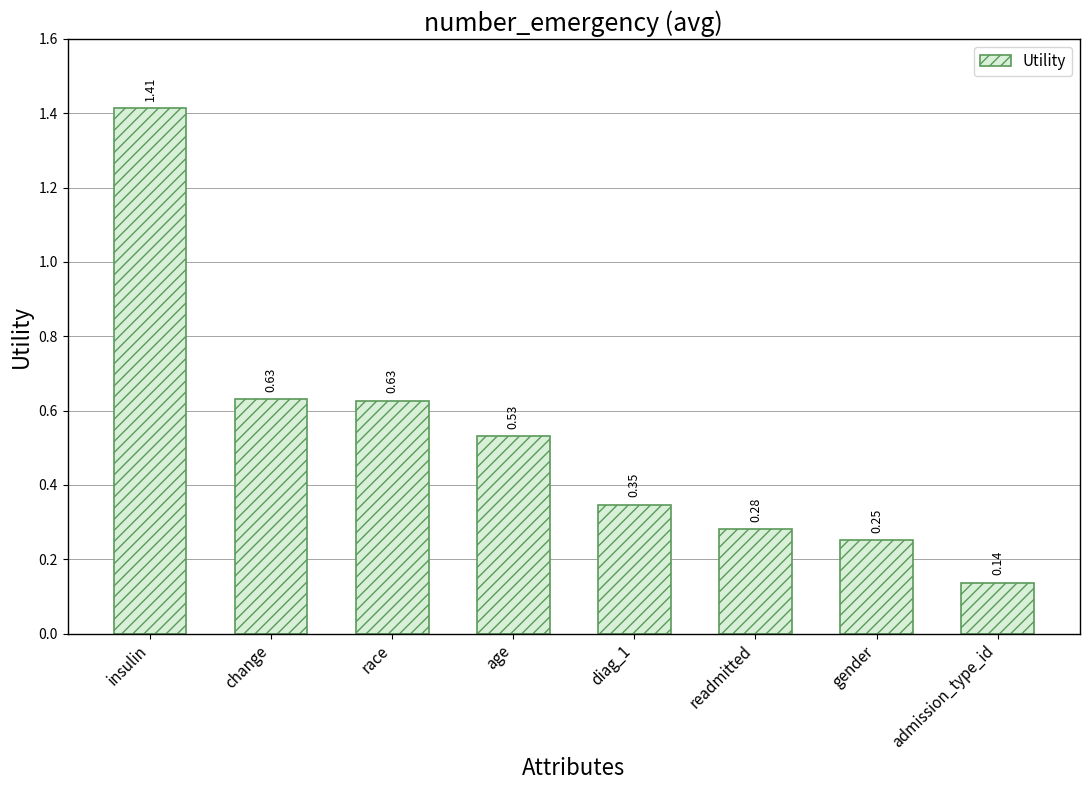

Between readmitted and race, which is larger?

race